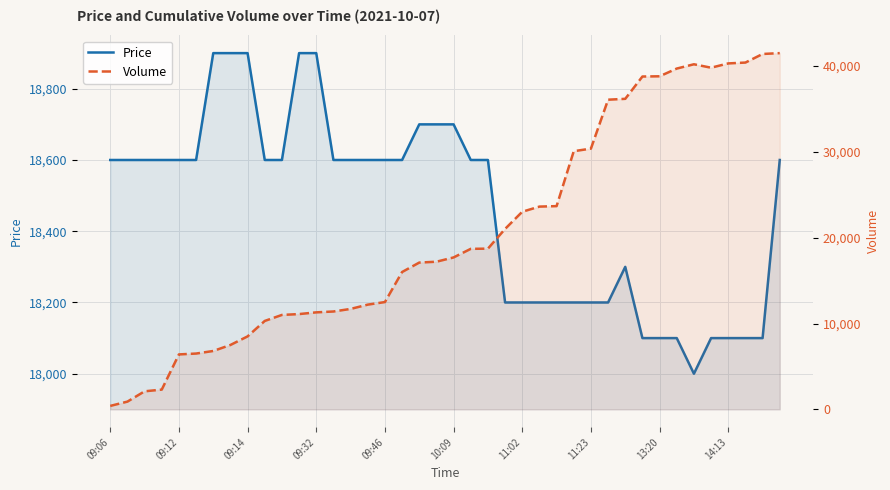

What is the sum of the Volume values at 27 and 09:06?

30478